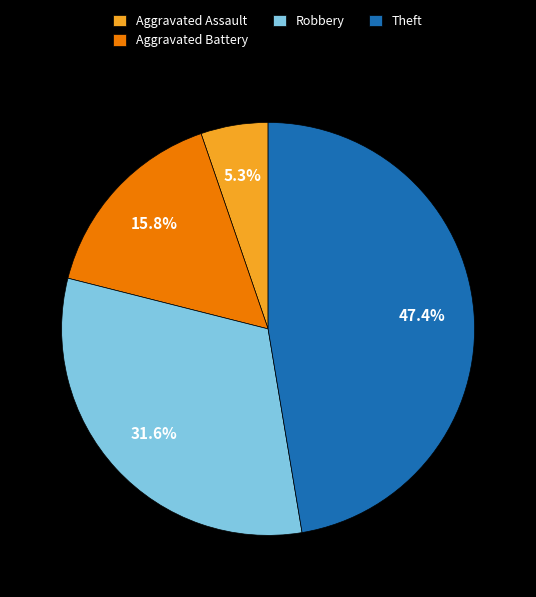

Approximately how many times larger is the value at Robbery compared to Aggravated Assault?

6.0